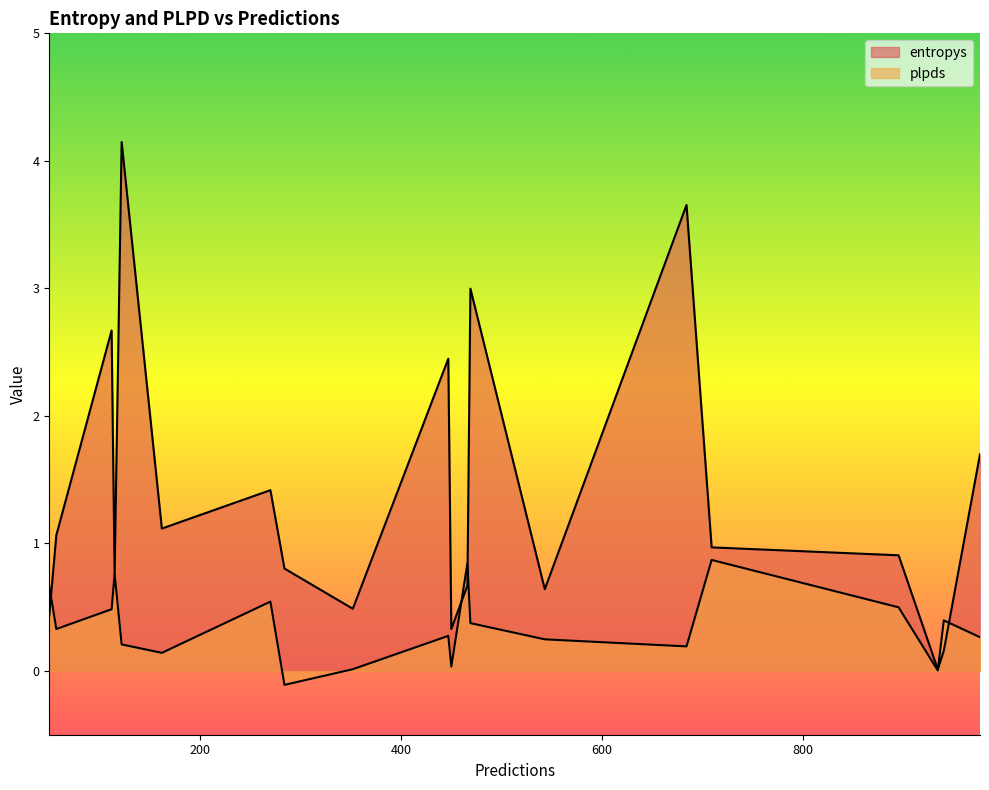

True or false: entropys has more than 1 points higher than both neighbors.

True